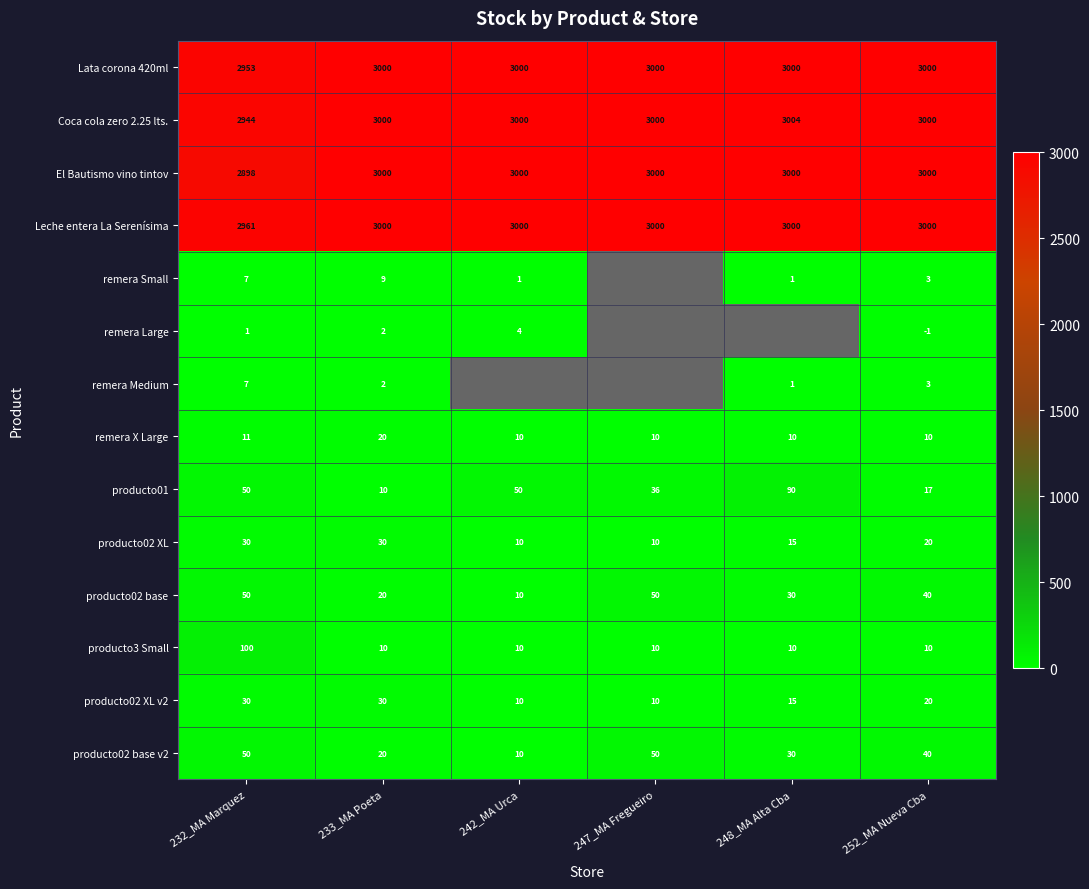

Is it true that Coca cola zero 2.25 lts. equals 5260 at 252_MA Nueva Cba?

False